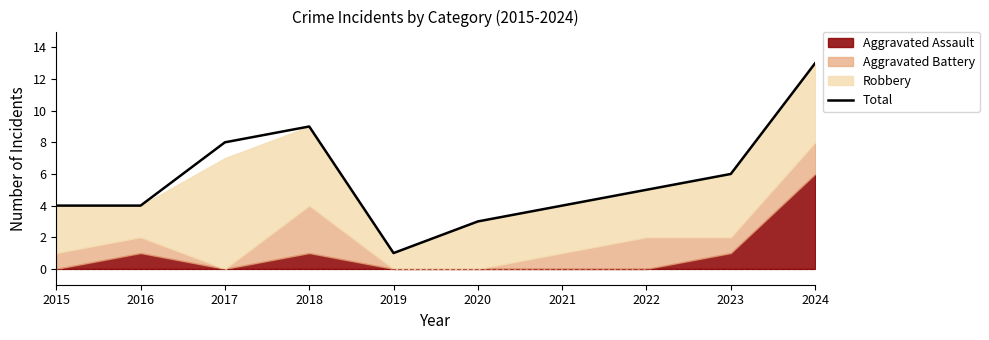

The value of Total at 2017 is 8. True or false?

True